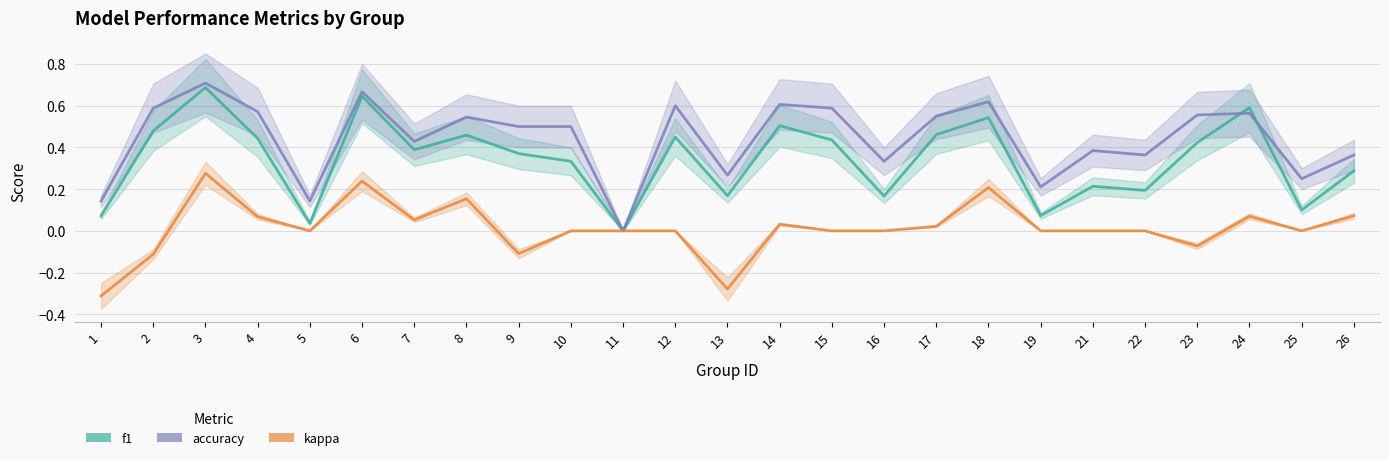

Is the value of f1 at 22 greater than the value of kappa at 8?

Yes